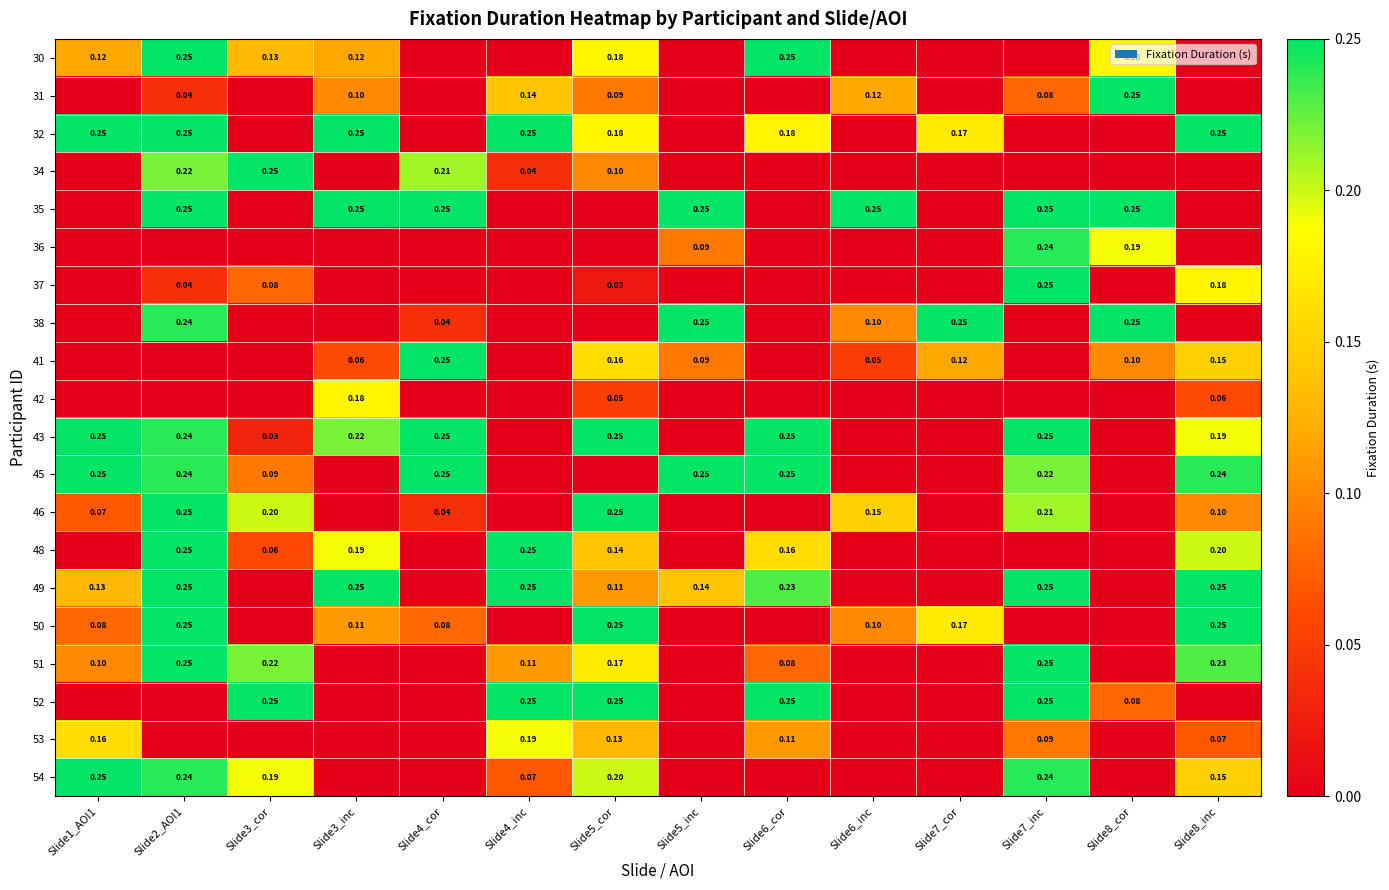

How many 36 values are between 0 and 1?

14